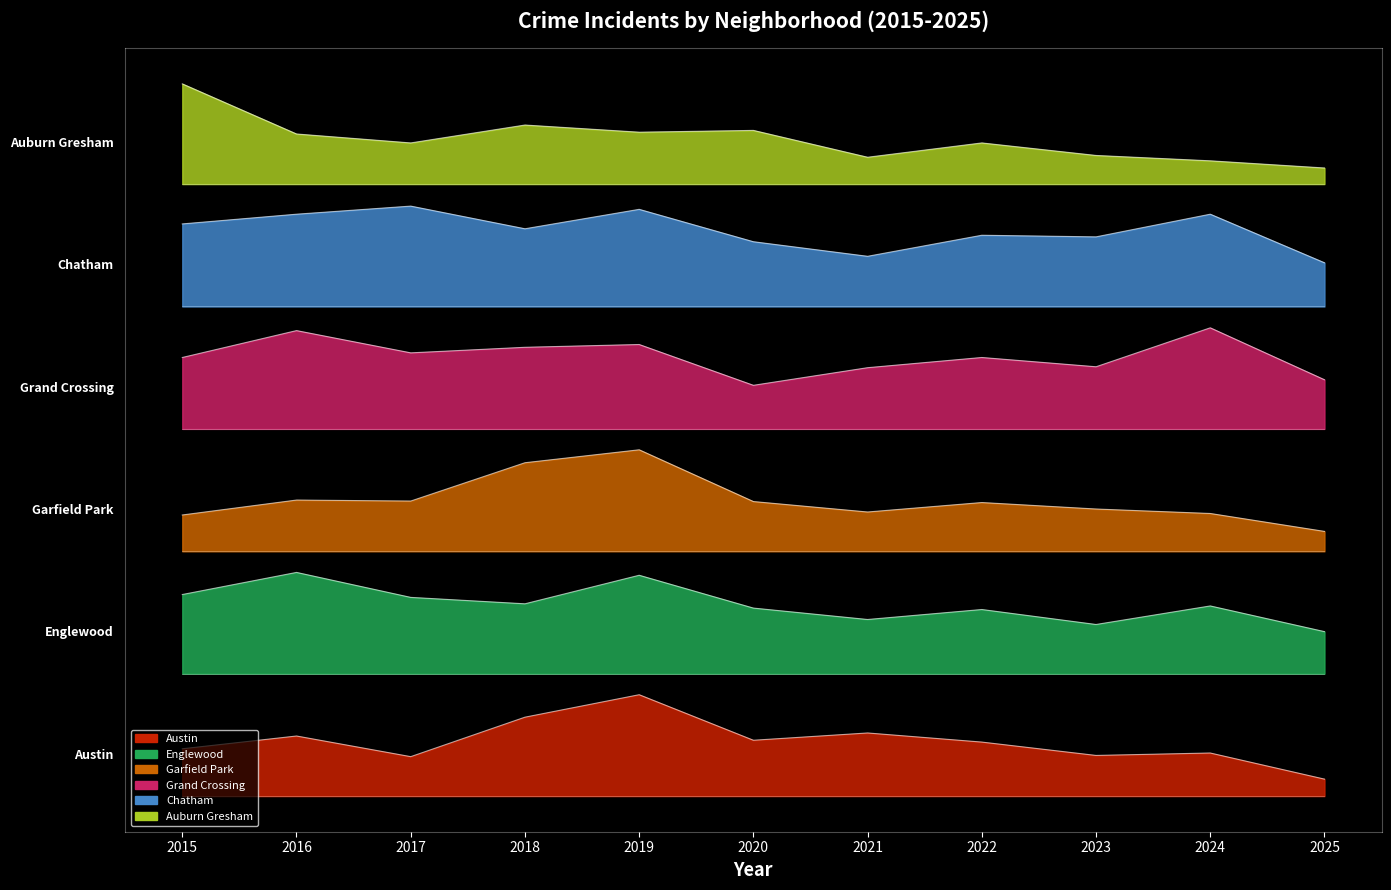

List the series in order of their peak value, highest first.

Auburn Gresham, Chatham, Grand Crossing, Garfield Park, Englewood, Austin